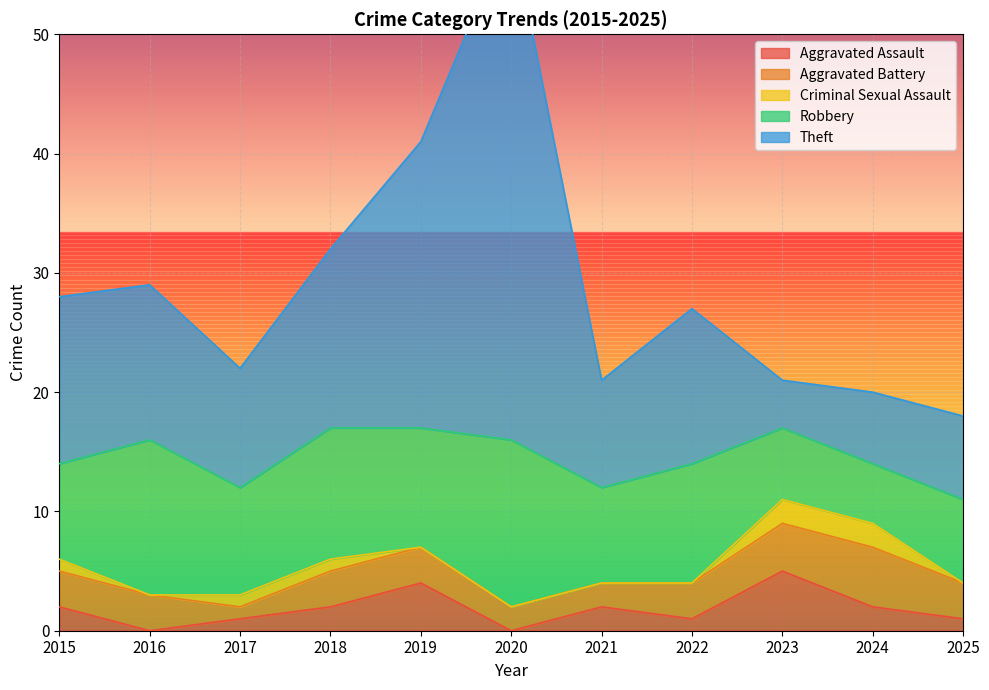

Where is Criminal Sexual Assault nearest to the value 1?

2015